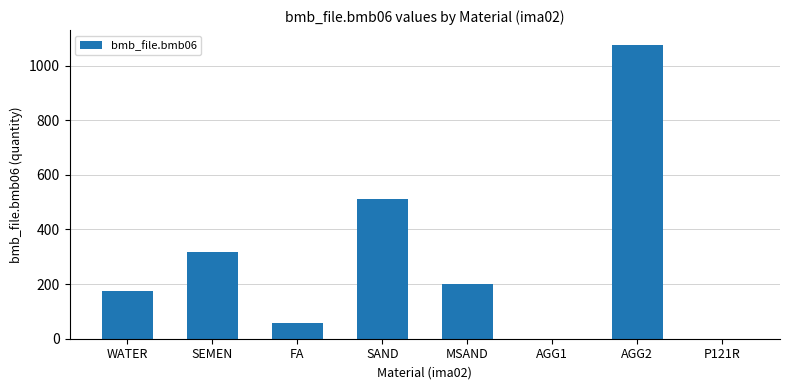

What is the ratio of the value at WATER to the value at SEMEN?

0.6